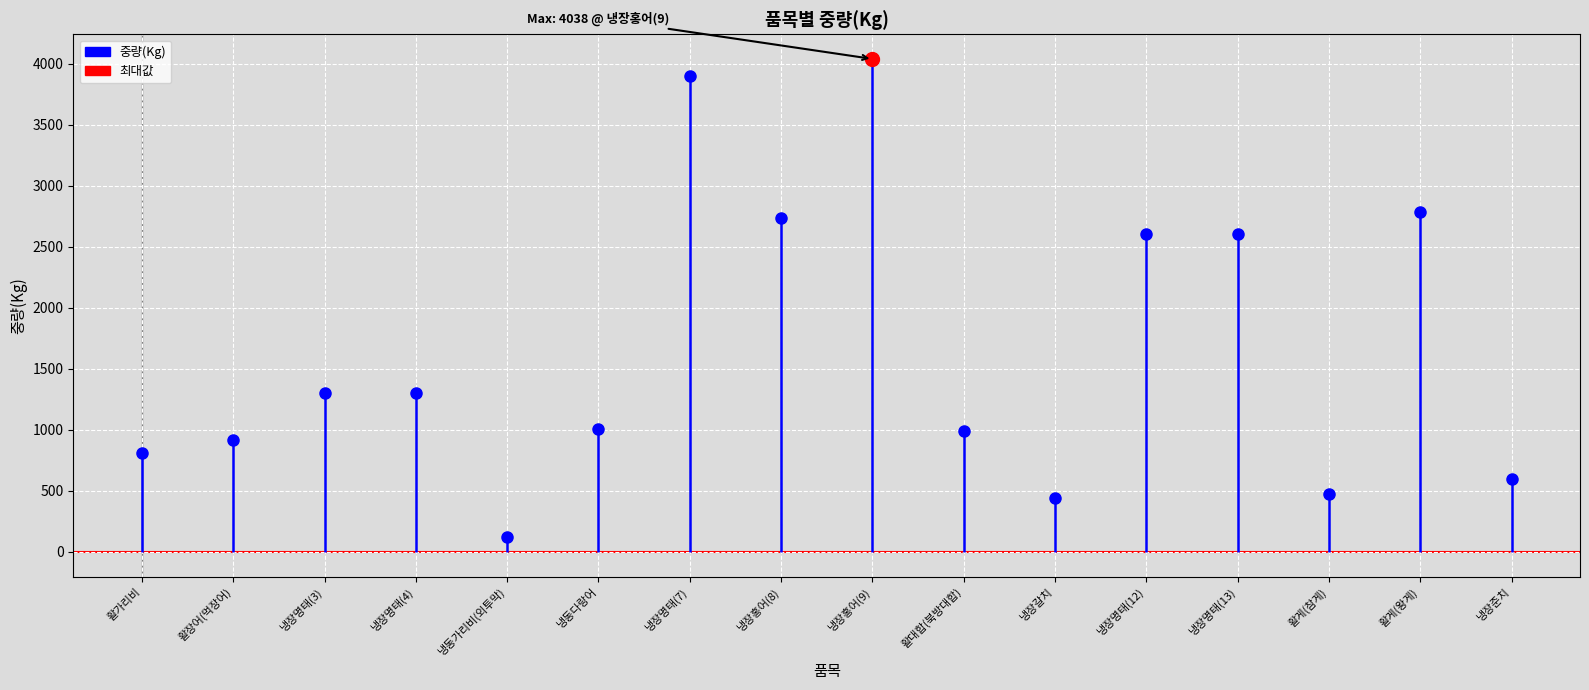

How many interior local valleys (lower than both neighbors) does the data have?

4